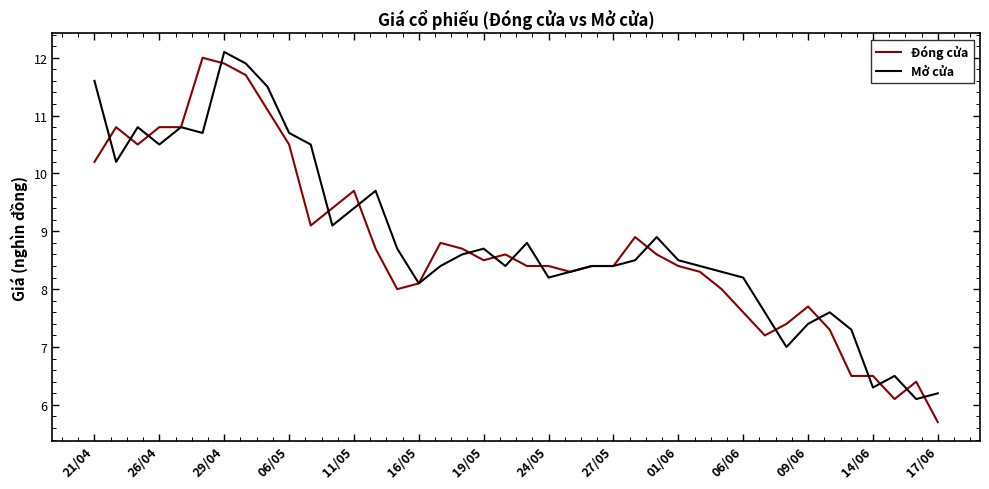

What is the smallest value displayed?

5.7